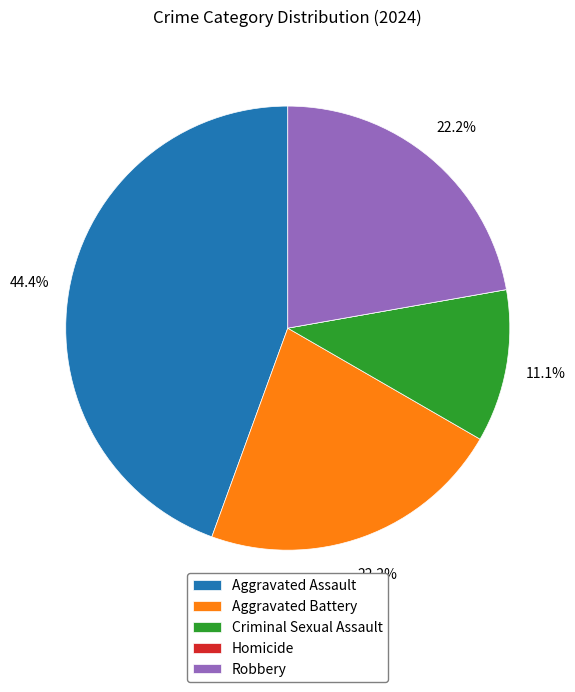

Does any single category account for the majority?

No